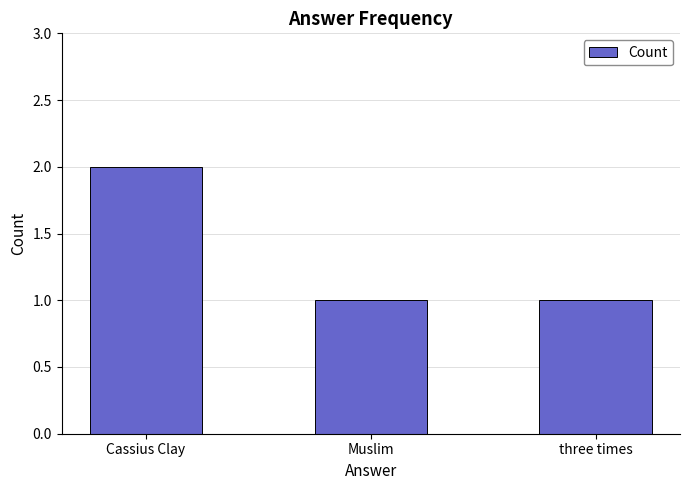

Which label corresponds to the largest value in the chart?

Cassius Clay